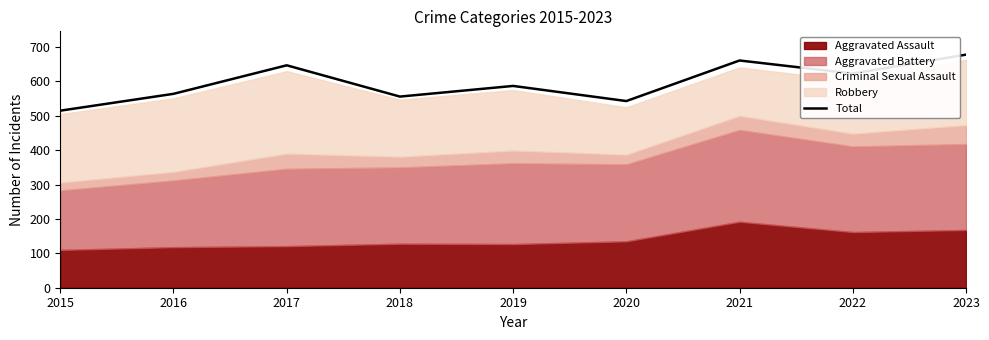

Reading right to left, extract all data points from this chart.

2023=678	2022=623	2021=661	2020=543	2019=587	2018=556	2017=647	2016=564	2015=515